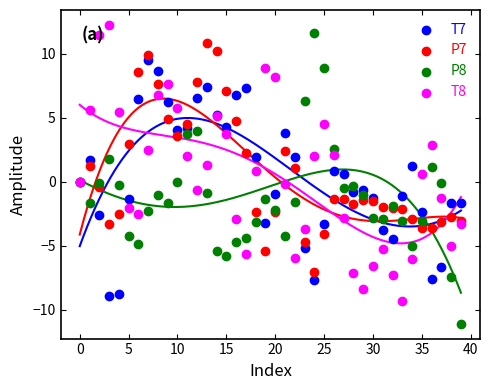

What are all the series names shown in the legend?

T7, P7, P8, T8